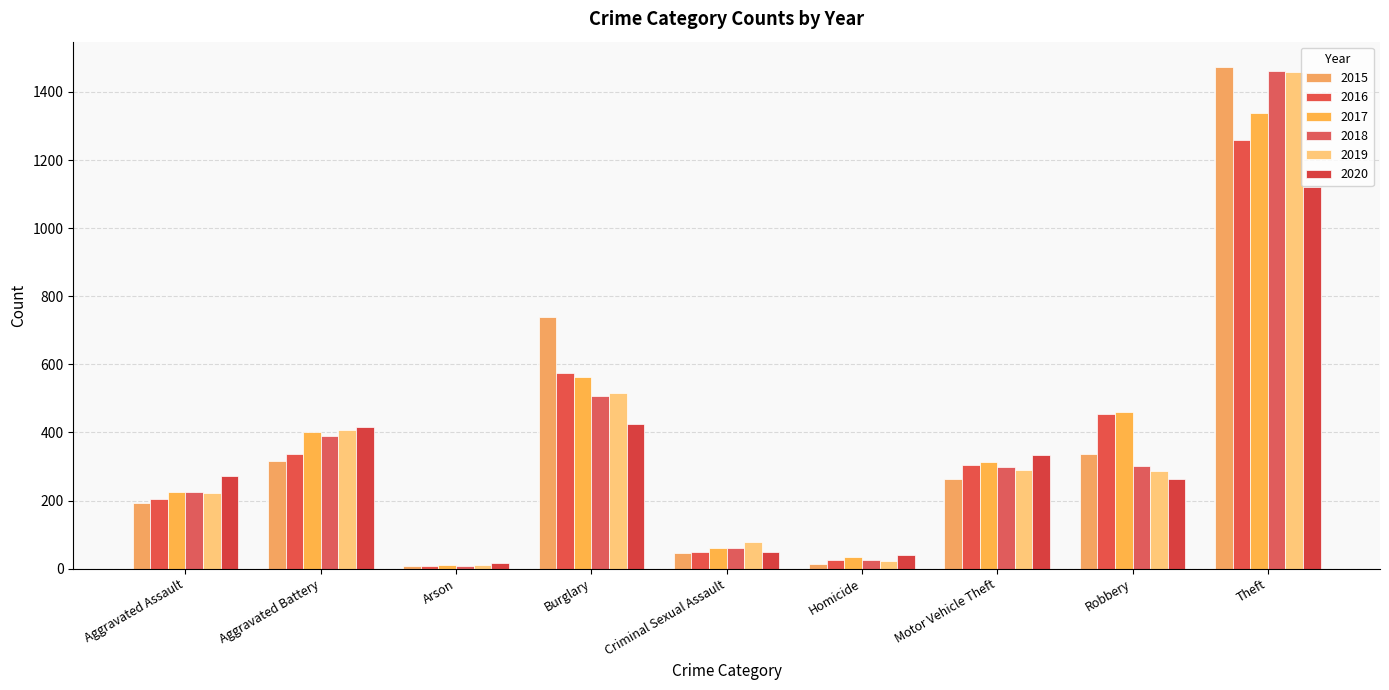

The value of 2018 at Theft is 2318. True or false?

False